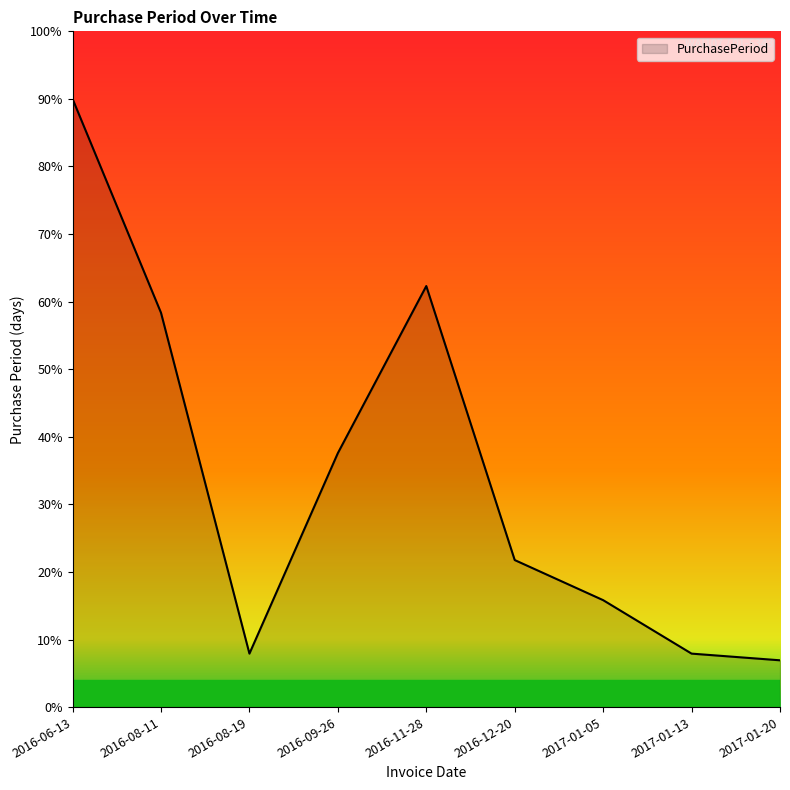

What position from the left is 2016-11-28?

5